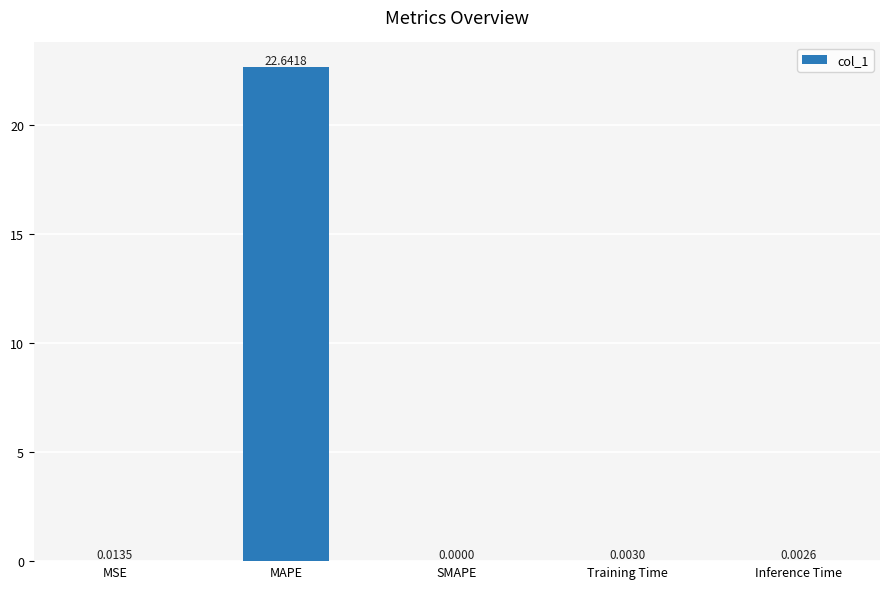

Between SMAPE and Inference Time, which is larger?

Inference Time